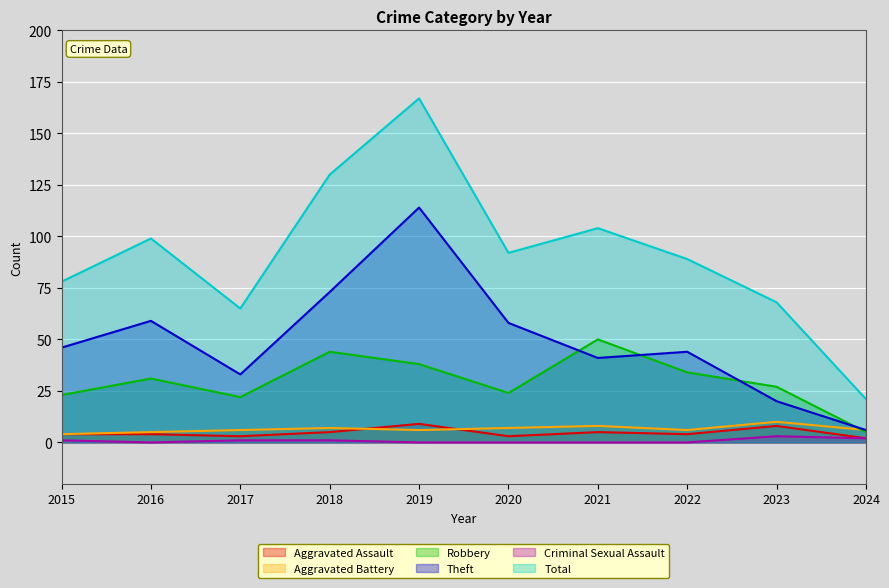

At which label does Aggravated Assault first exceed 4?

2018